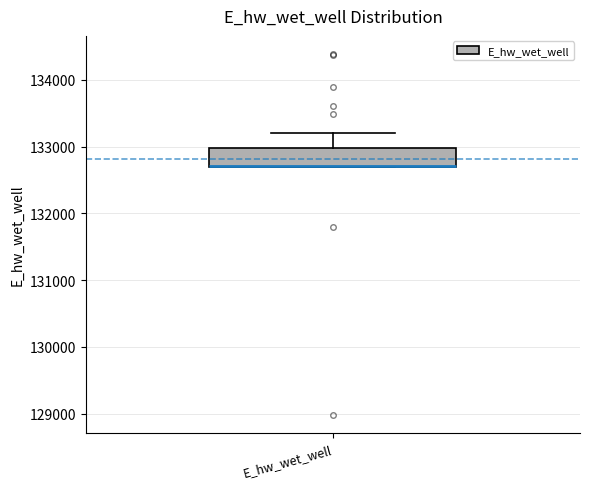

Where is the lower edge of the box for E_hw_wet_well on the y-axis? The values are not printed on the chart, so give them approximately, as read against the axis.

132700